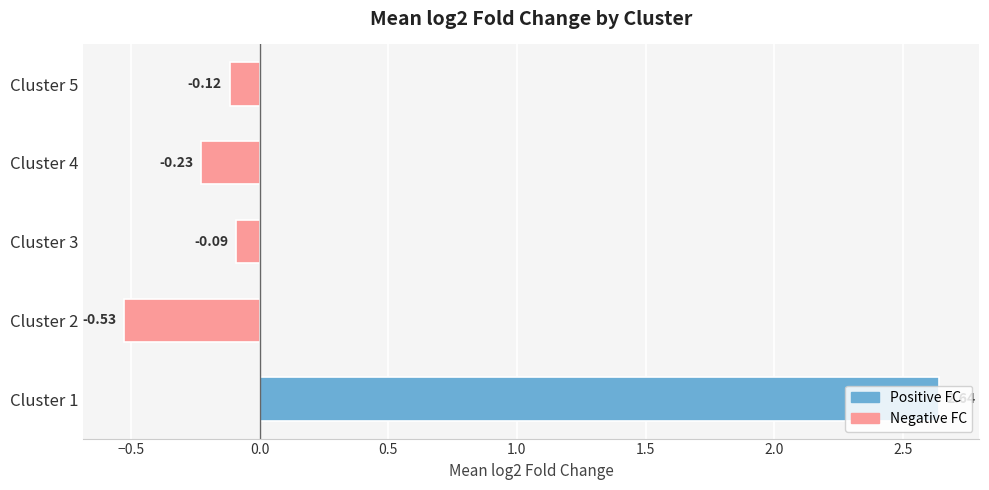

What is the difference between the second highest and minimum values?

0.4